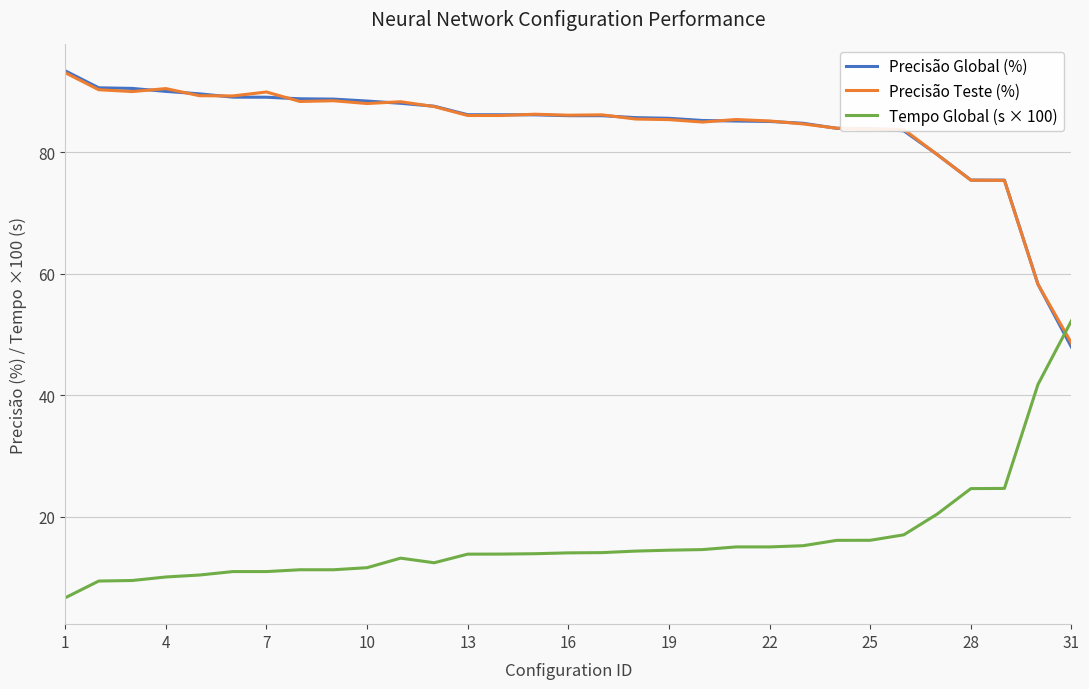

How many times do Precisão Global (%) and Tempo Global (s × 100) cross each other?

1